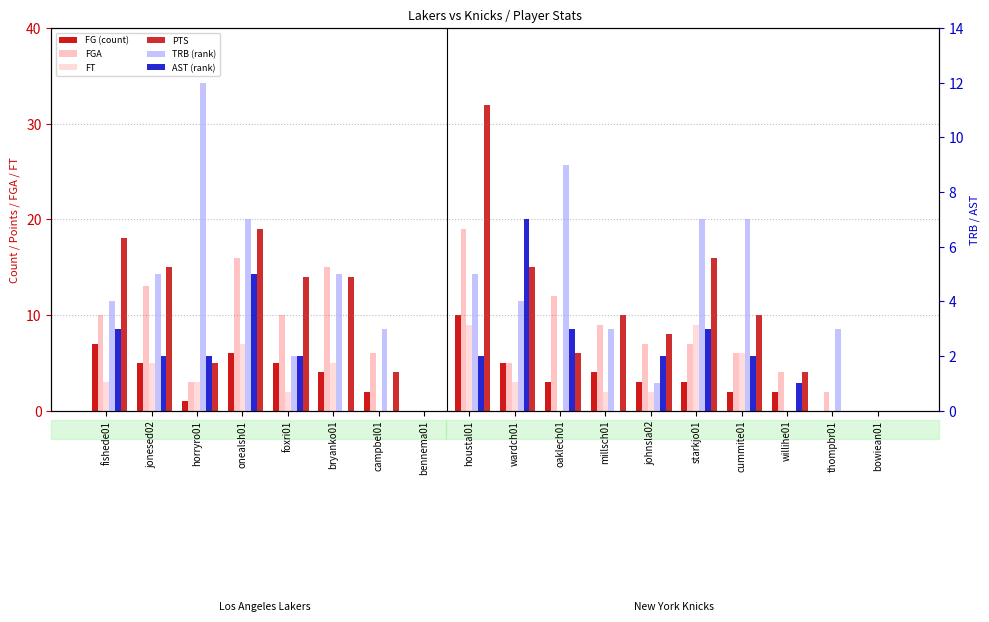

What is the greatest value displayed?

32